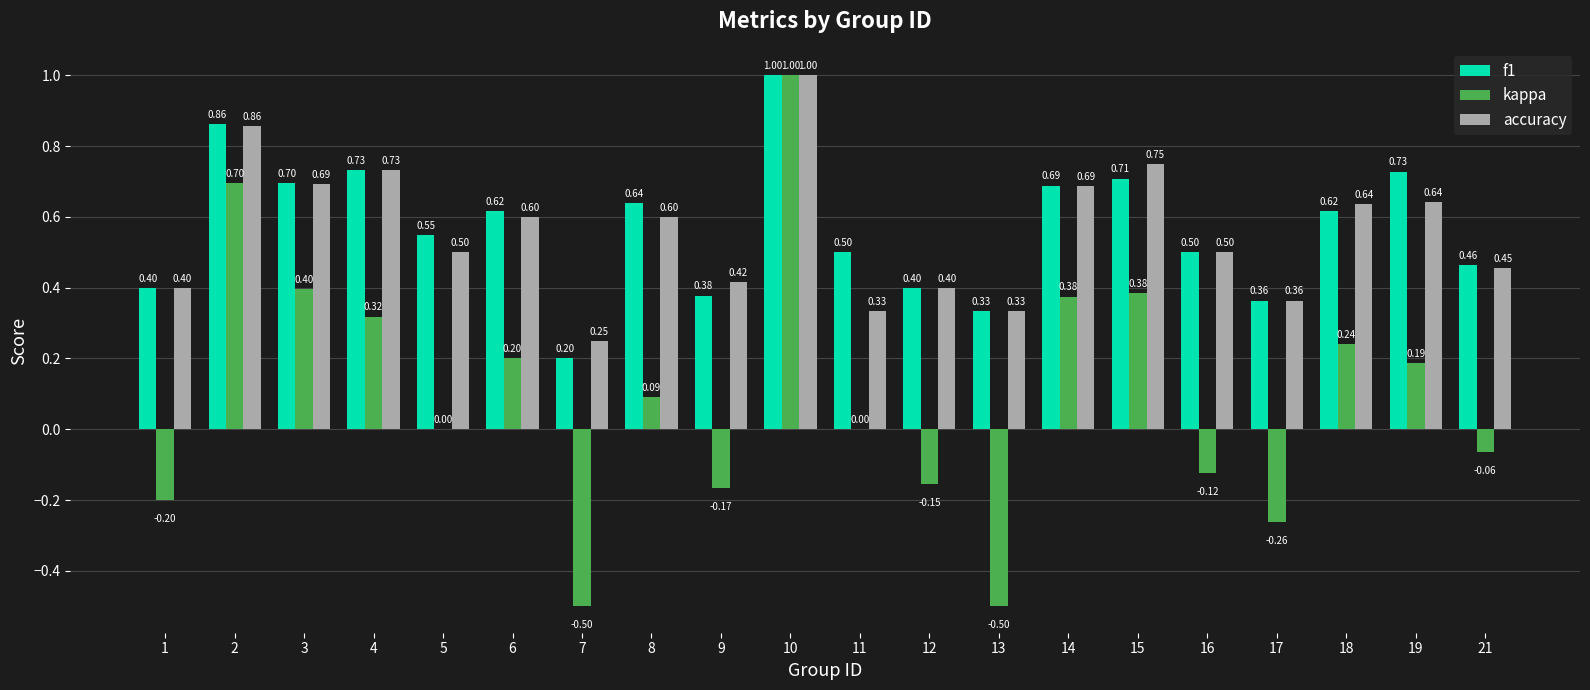

What is the sum of the f1 values at 12 and 14?

1.1